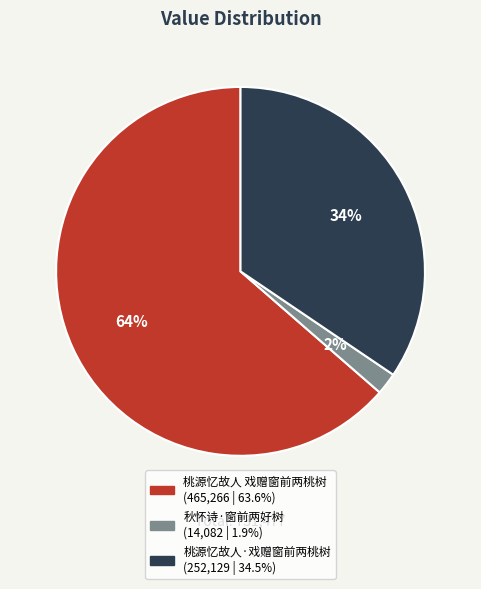

To the nearest percent, what is the difference between the largest and smallest slice percentages?

62%